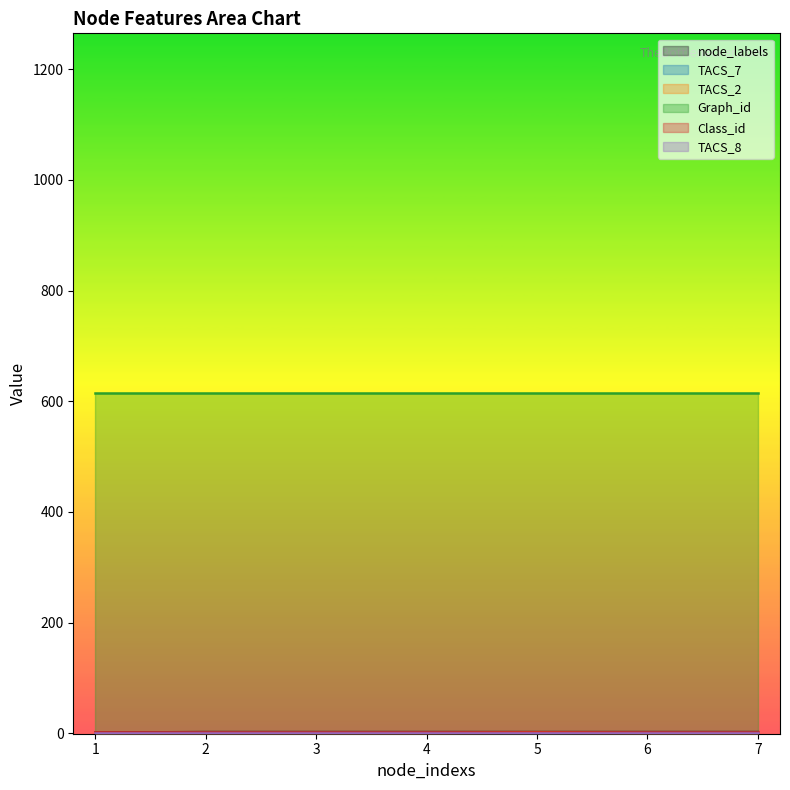

Between 6 and 4, which is larger?

6